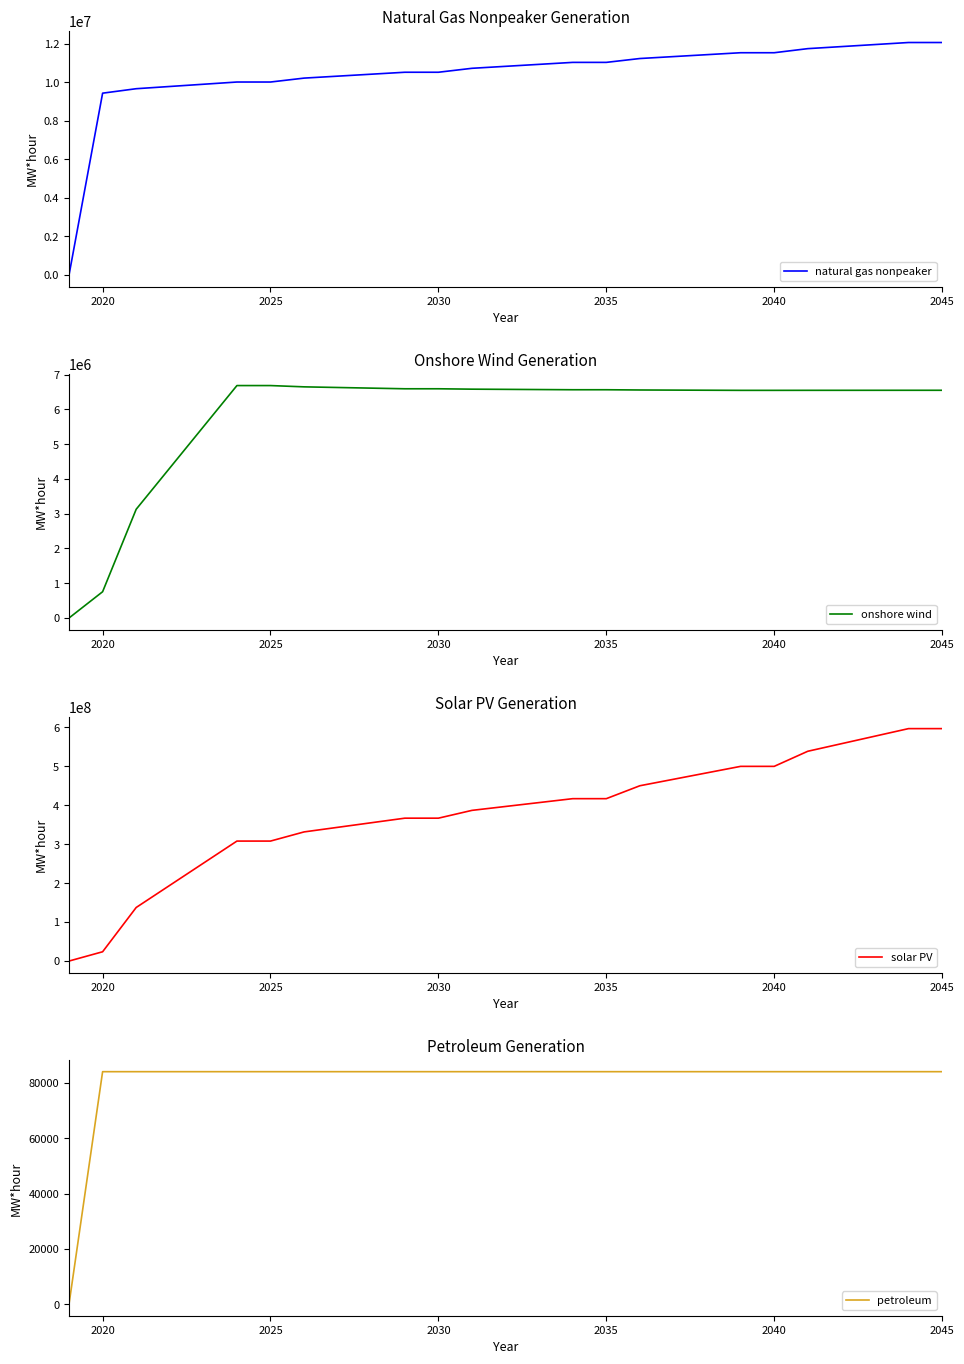

Does the chart have visible grid lines?

No